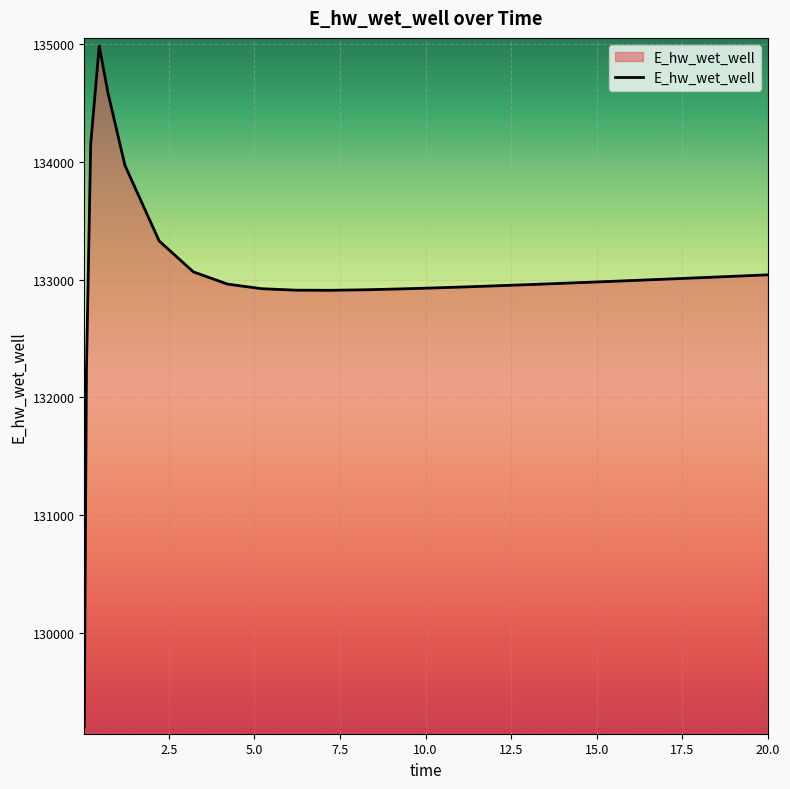

What is the greatest value displayed?

134987.8